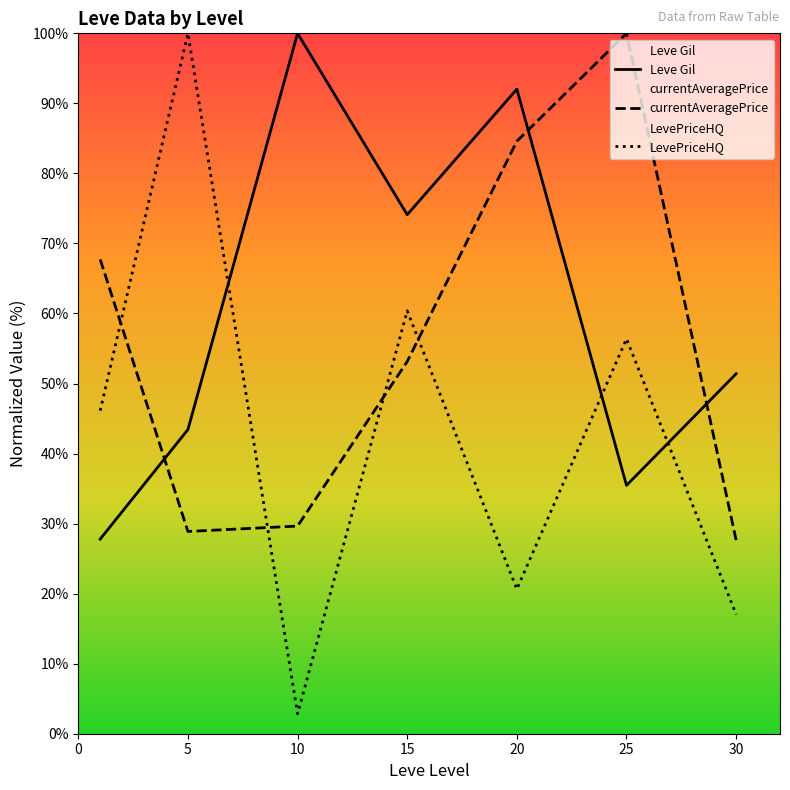

At how many categories does at least one series exceed 61?

6